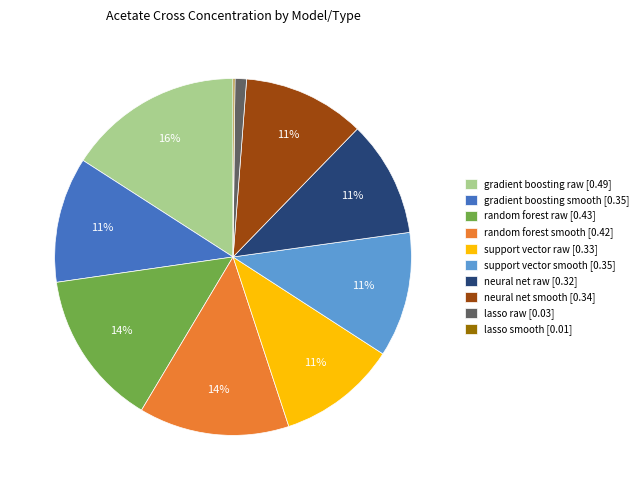

Does gradient boosting raw [0.49] account for over 50% of the chart?

No